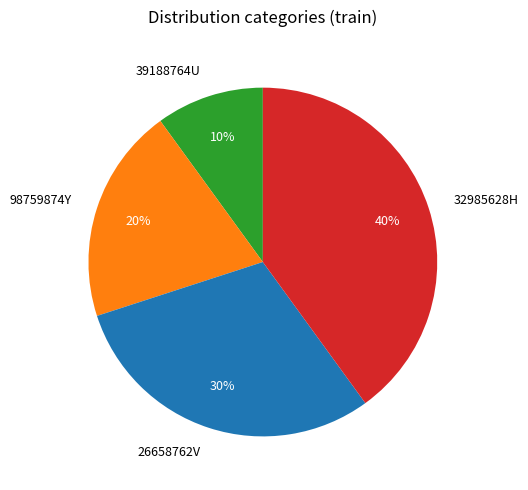

Approximately how many times larger is the value at 98759874Y compared to 26658762V?

0.7